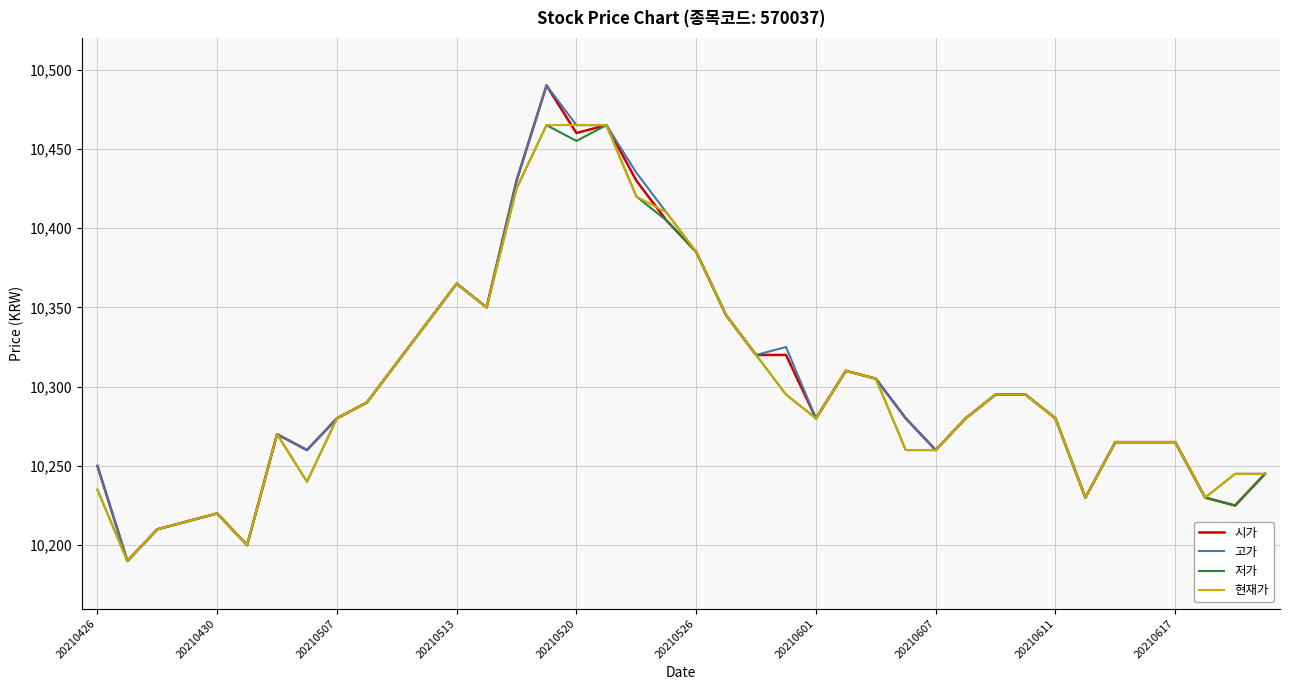

Reading left to right, transcribe all the data shown in this chart.

시가: 10250	10190	10210	10215	10220	10200	10270	10260	10280	10290	10315	10340	10365	10350	10430	10490	10460	10465	10430	10405	10385	10345	10320	10320	10280	10310	10305	10280	10260	10280	10295	10295	10280	10230	10265	10265	10265	10230	10225	10245
고가: 10250	10190	10210	10215	10220	10200	10270	10260	10280	10290	10315	10340	10365	10350	10430	10490	10465	10465	10435	10410	10385	10345	10320	10325	10280	10310	10305	10280	10260	10280	10295	10295	10280	10230	10265	10265	10265	10230	10245	10245
저가: 10235	10190	10210	10215	10220	10200	10270	10240	10280	10290	10315	10340	10365	10350	10425	10465	10455	10465	10420	10405	10385	10345	10320	10295	10280	10310	10305	10260	10260	10280	10295	10295	10280	10230	10265	10265	10265	10230	10225	10245
현재가: 10235	10190	10210	10215	10220	10200	10270	10240	10280	10290	10315	10340	10365	10350	10425	10465	10465	10465	10420	10410	10385	10345	10320	10295	10280	10310	10305	10260	10260	10280	10295	10295	10280	10230	10265	10265	10265	10230	10245	10245